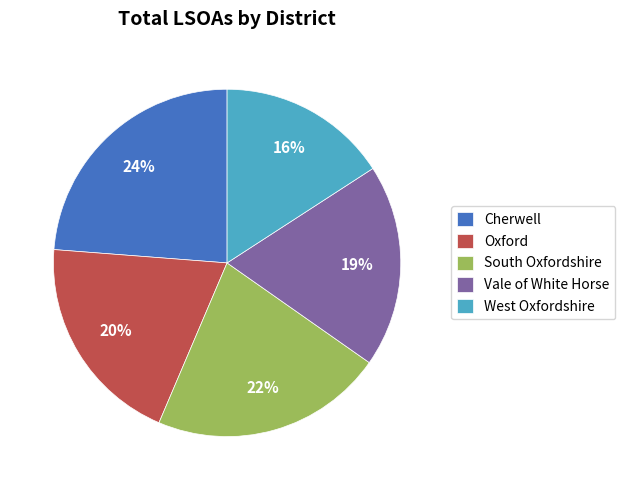

Rank the categories by value from lowest to highest.

West Oxfordshire, Vale of White Horse, Oxford, South Oxfordshire, Cherwell